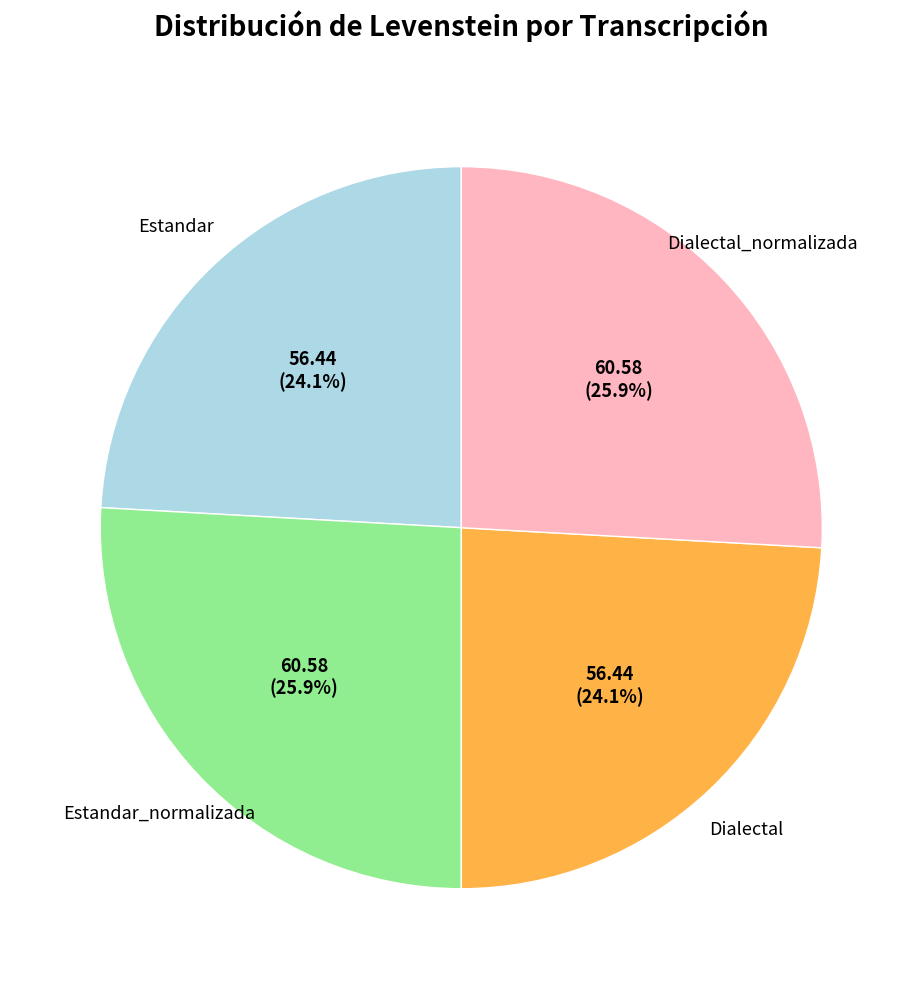

To the nearest percent, what portion does Estandar_normalizada represent?

26%